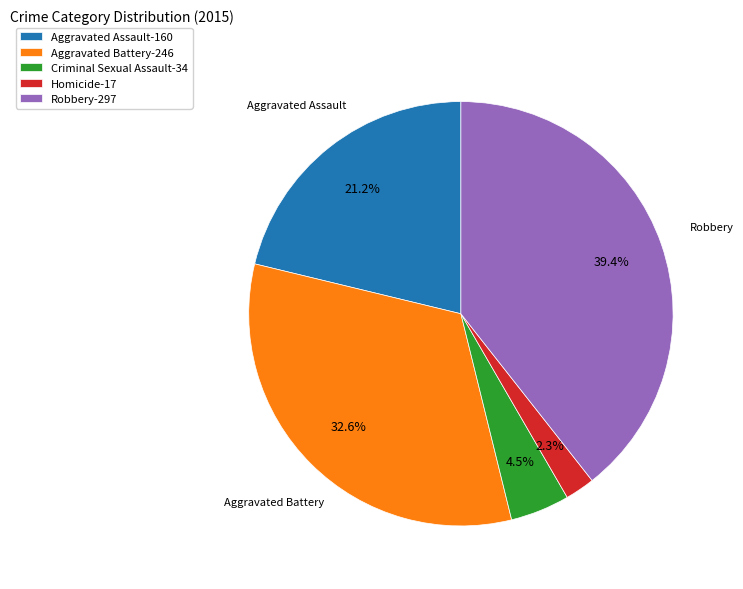

Does any single category account for the majority?

No